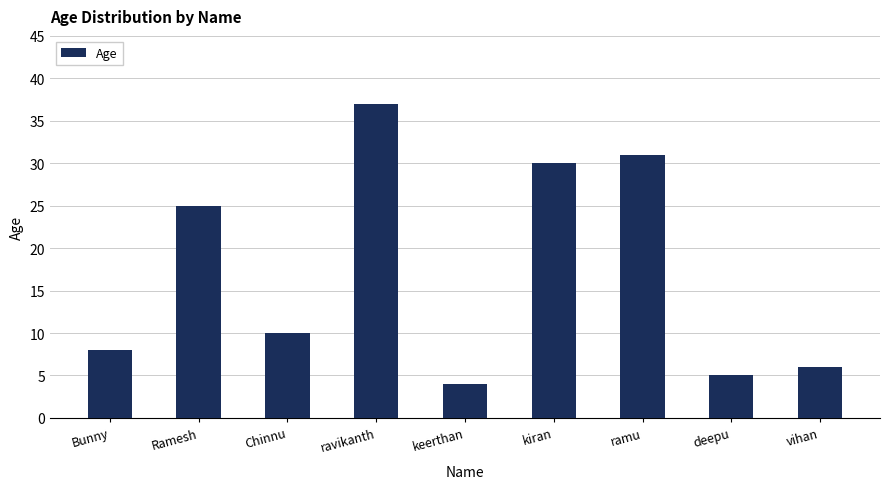

List the labels in order of value, smallest first.

keerthan, deepu, vihan, Bunny, Chinnu, Ramesh, kiran, ramu, ravikanth